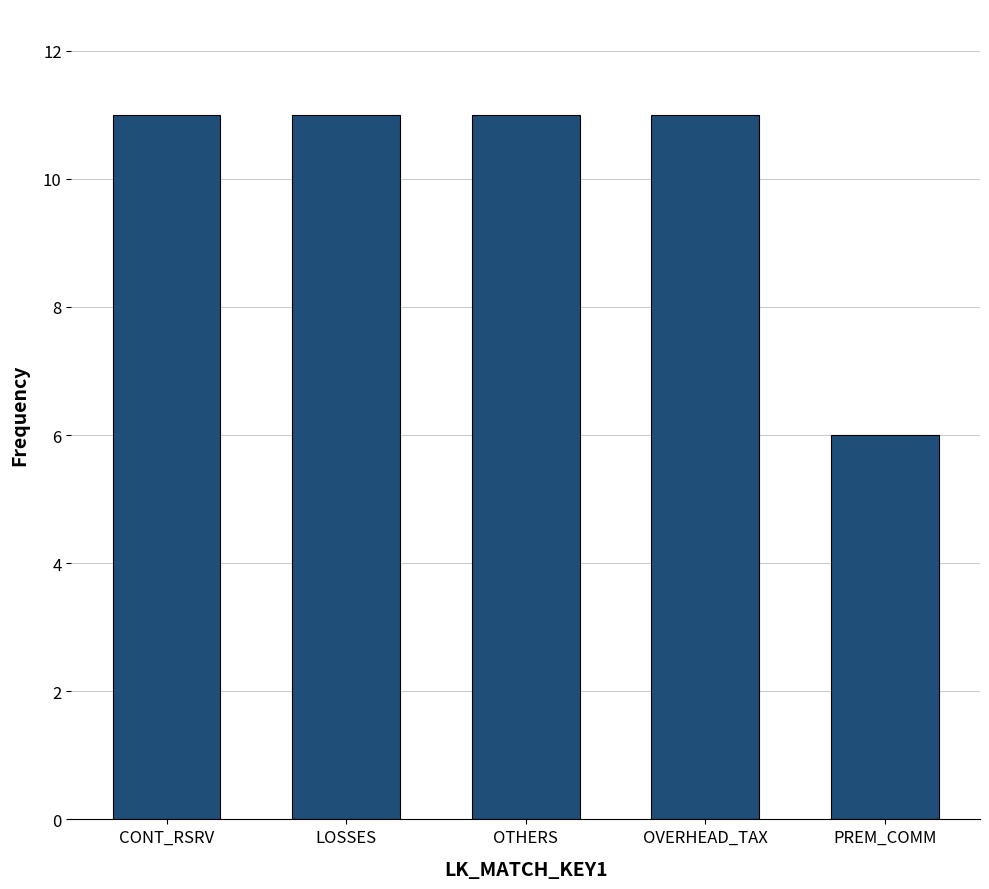

The chart shows a value of 5 at CONT_RSRV. True or false?

False